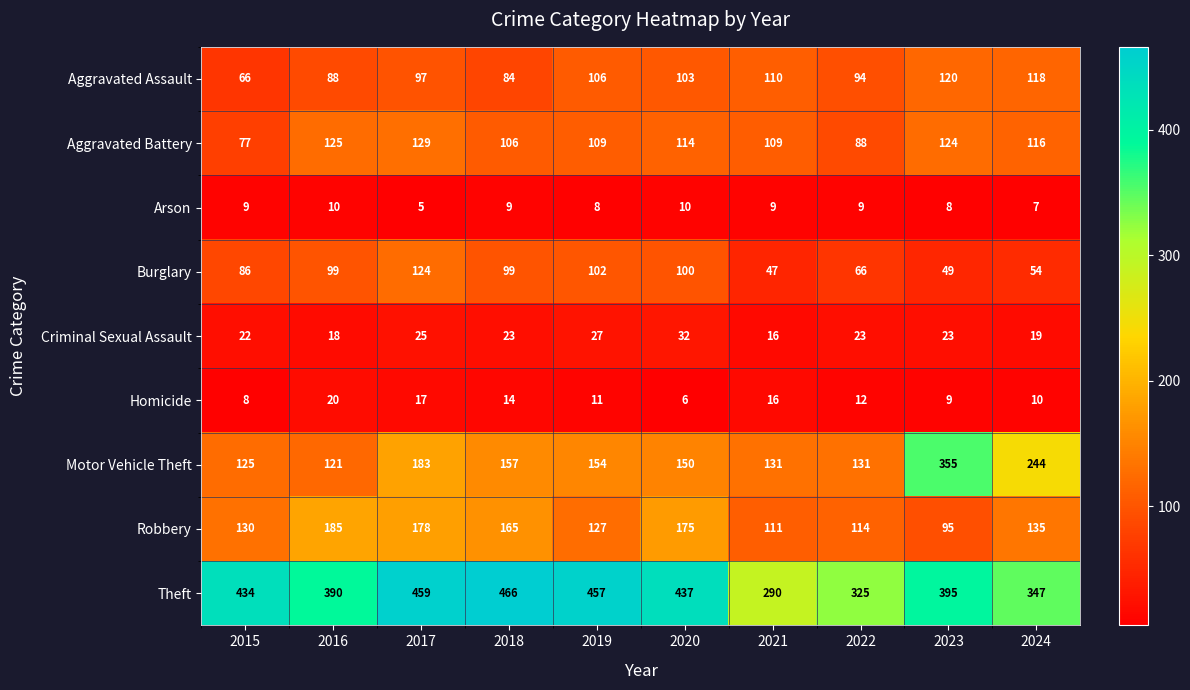

Which label corresponds to the smallest value in the chart?

2017